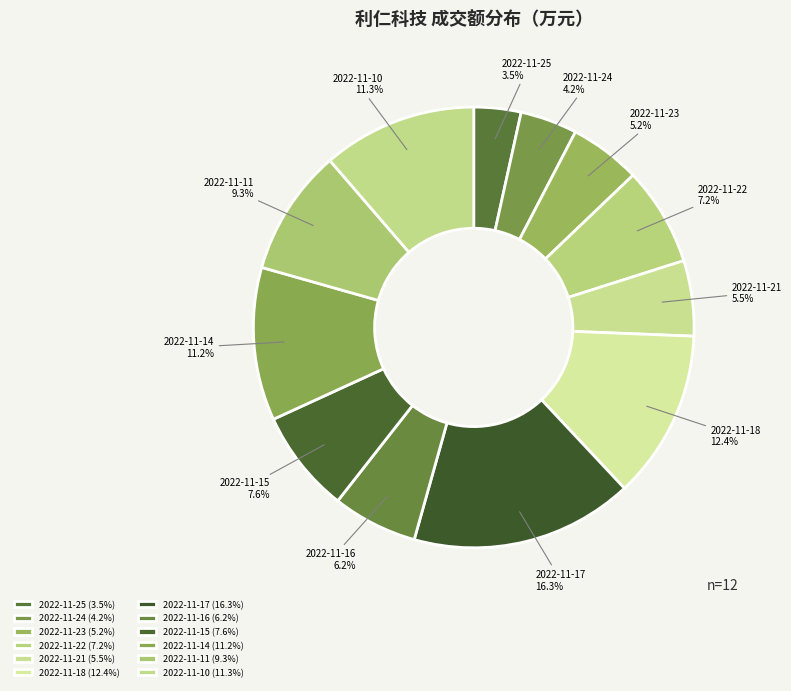

Combined, do 2022-11-16 and 2022-11-11 account for over 50%?

No